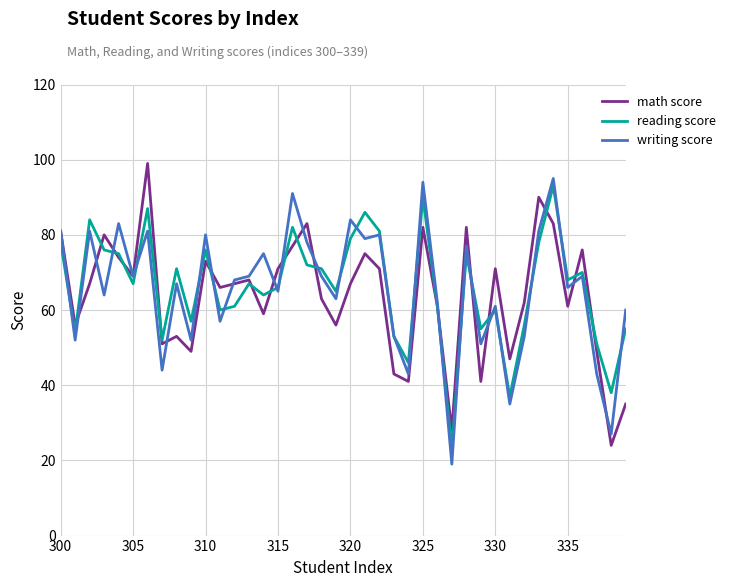

What is the lowest value of the reading score series?

23